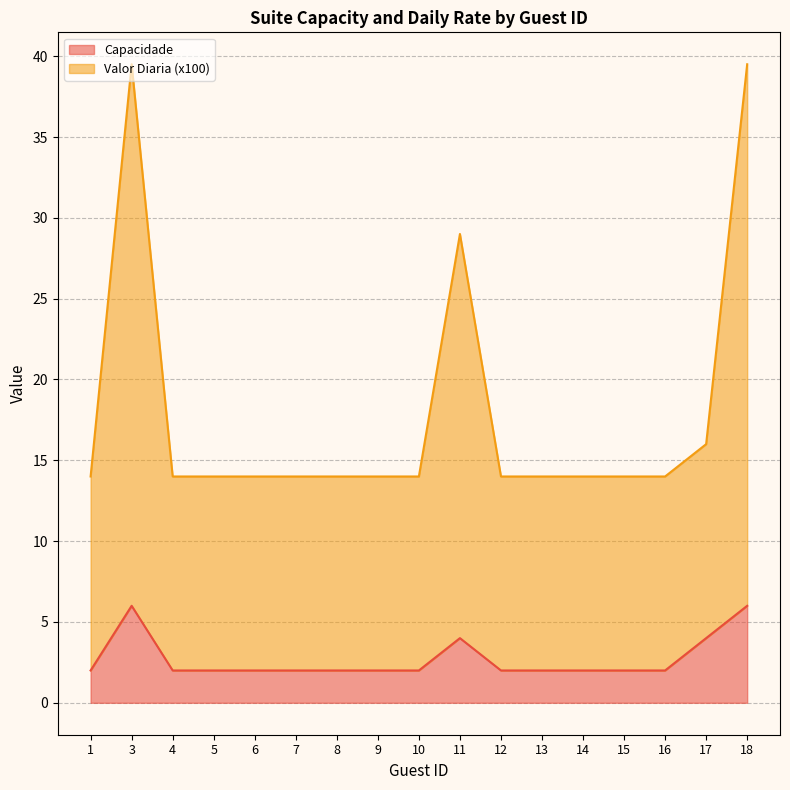

True or false: Capacidade and Valor Diaria (x100) cross at least once.

False